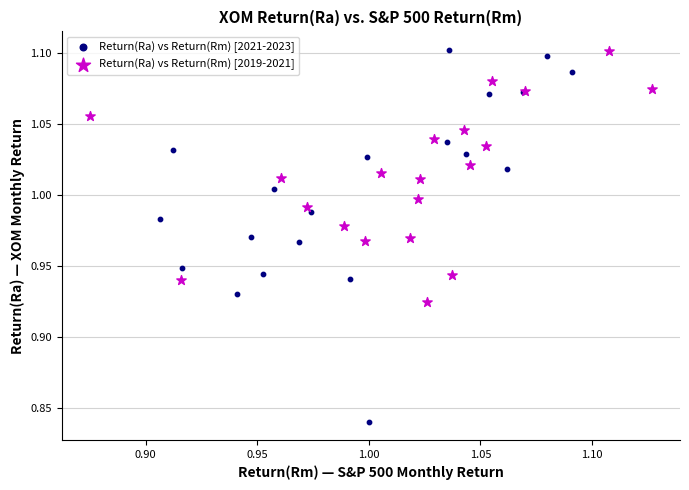

Which series reaches the minimum Y coordinate?

Return(Ra) vs Return(Rm) [2021-2023]